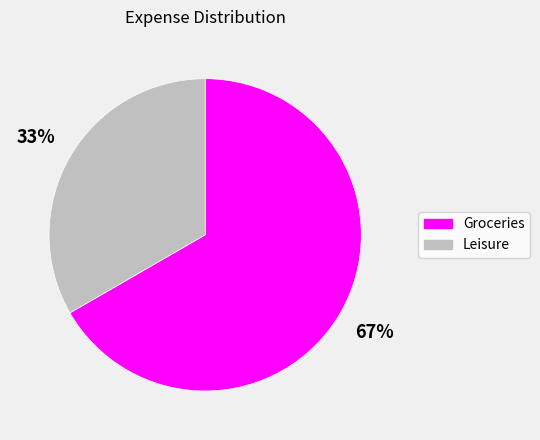

Do Leisure and Groceries together represent more than half of the pie?

Yes